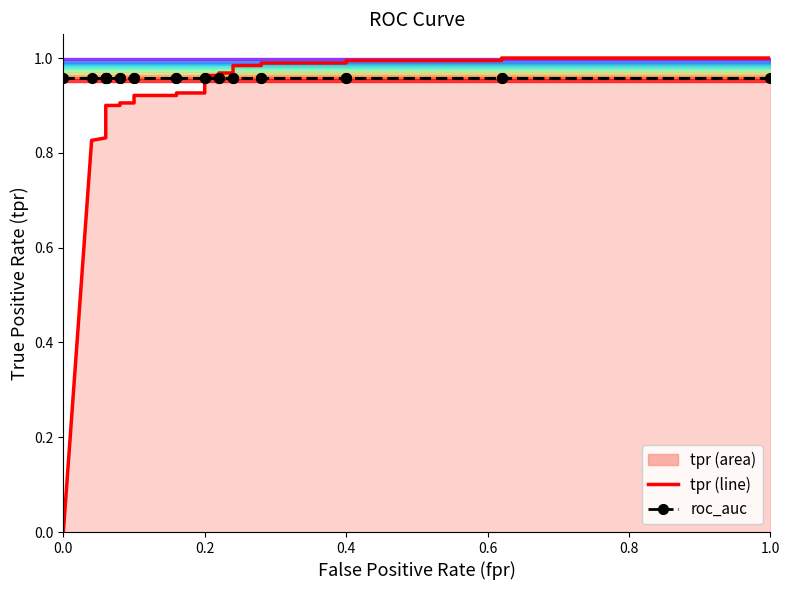

Which series ends up on top after the final intersection of roc_auc and tpr?

tpr